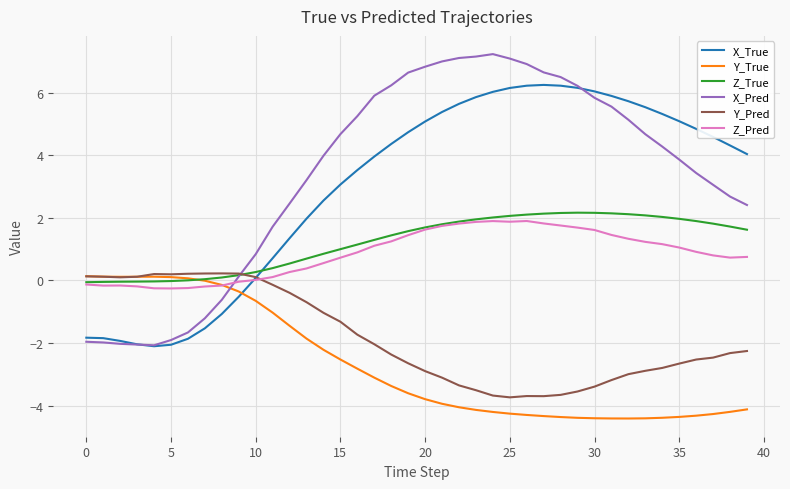

Which series has the widest spread of values?

X_Pred